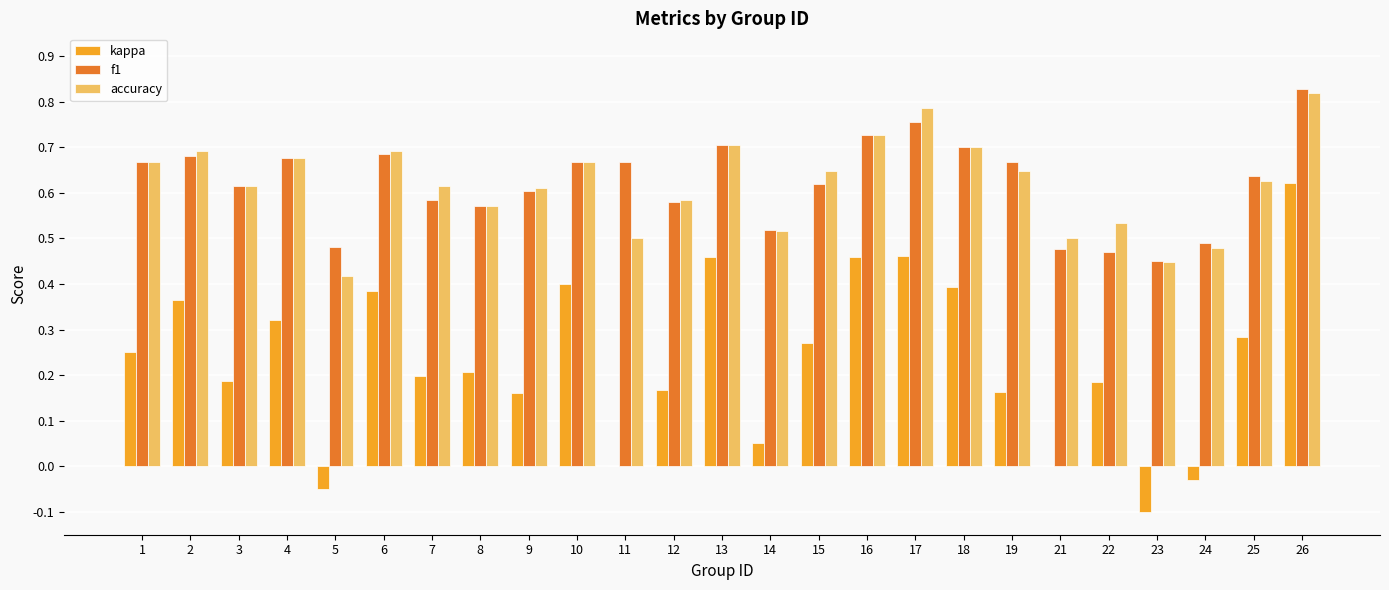

True or false: kappa has a value of -0.0 at 24.

True